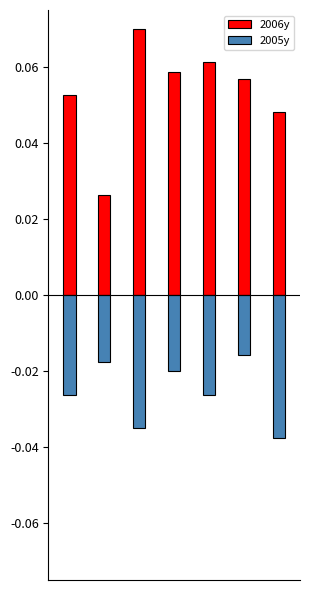

Which category has the lowest value in the 2006y series?

1